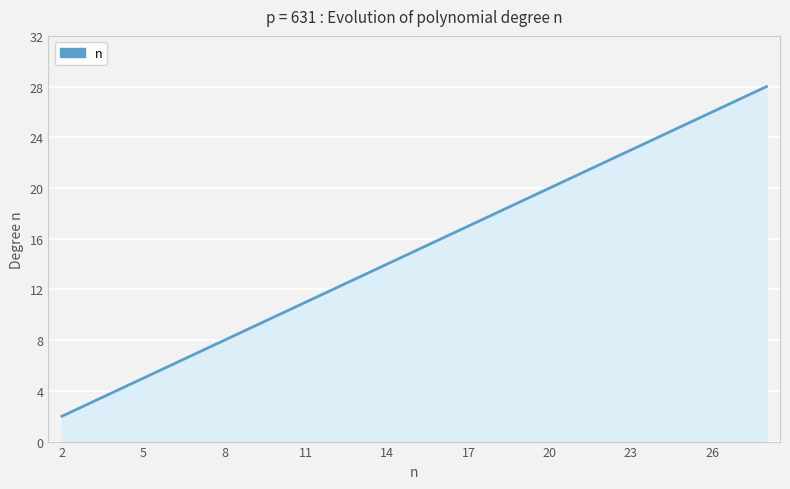

What is the greatest value displayed?

28